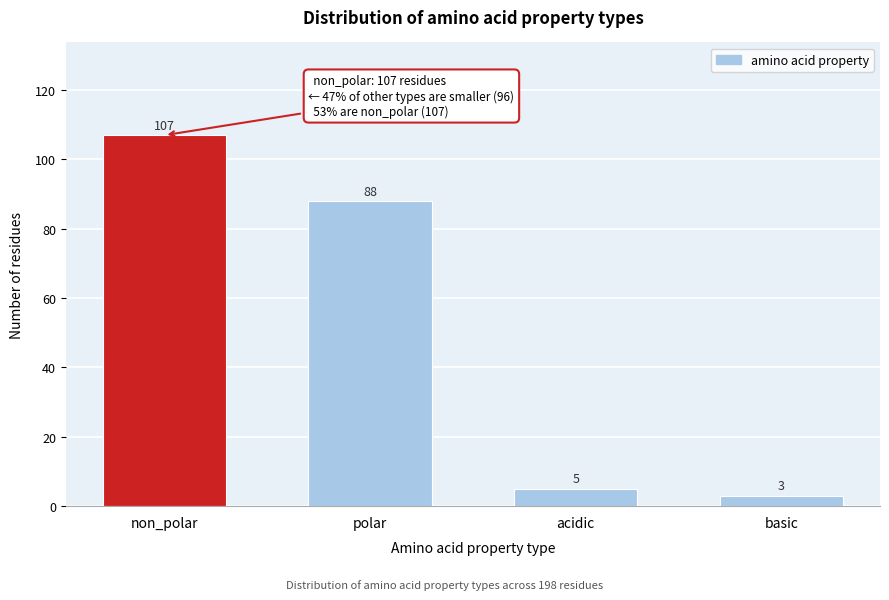

Reading right to left, list all the values displayed in this chart.

basic=3	acidic=5	polar=88	non_polar=107